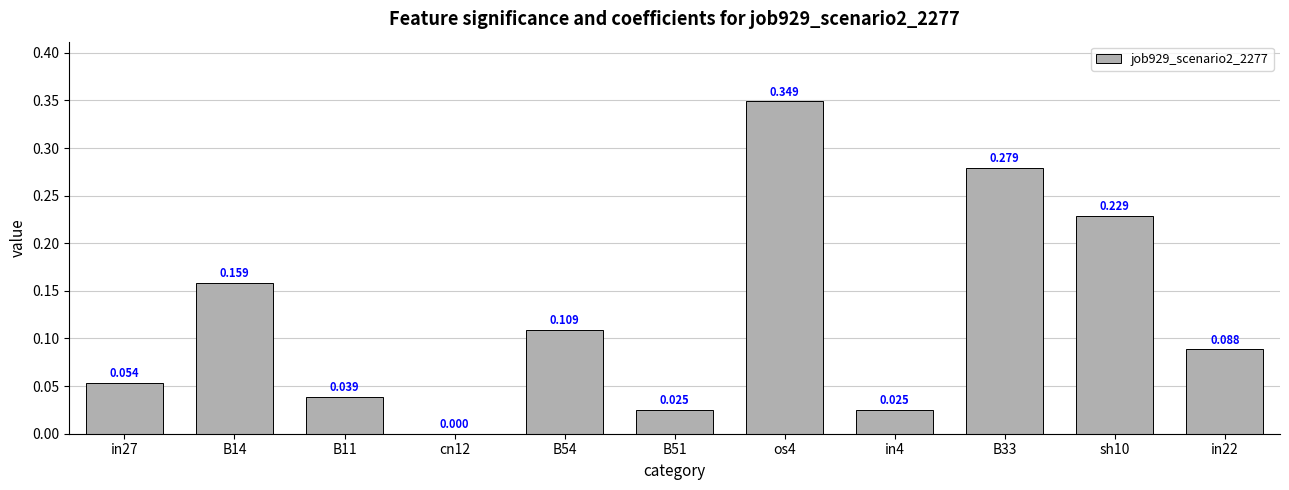

The value at B14 is 0.3. True or false?

False